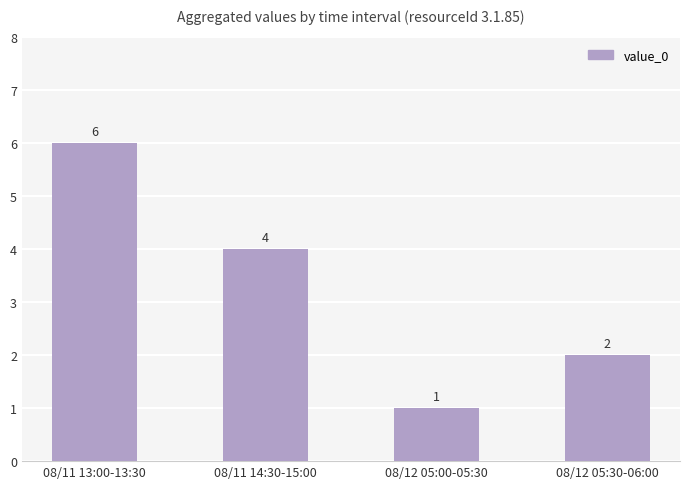

Is it true that the value at 08/12 05:30-06:00 is 3?

False